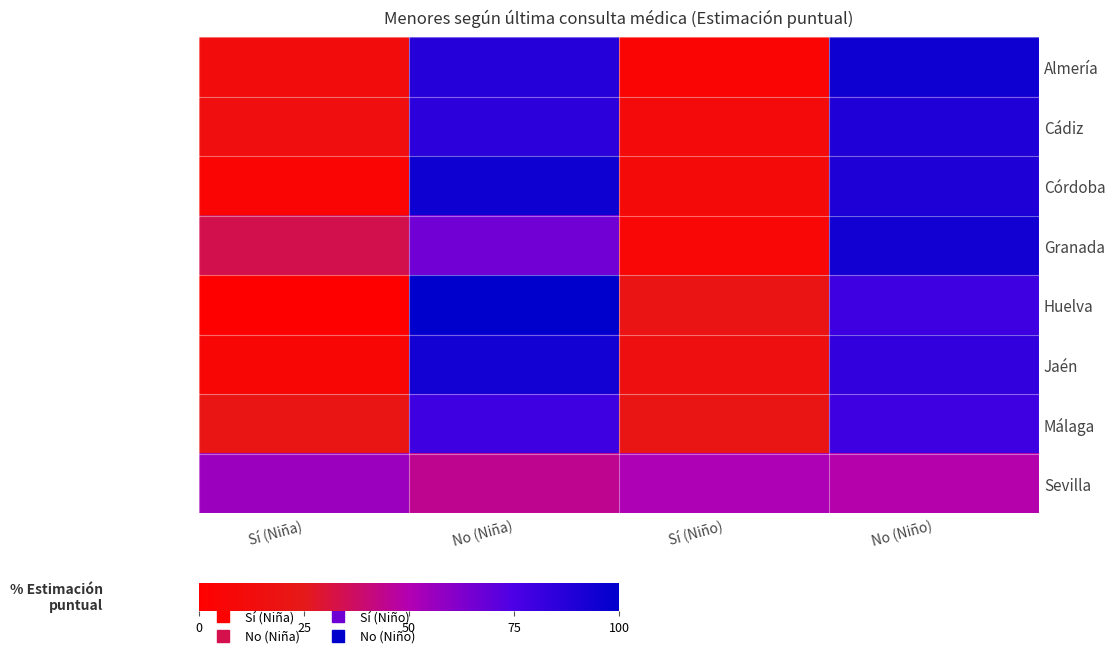

Rank the series by their maximum value, from highest to lowest.

Huelva, Almería, Córdoba, Granada, Jaén, Cádiz, Málaga, Sevilla